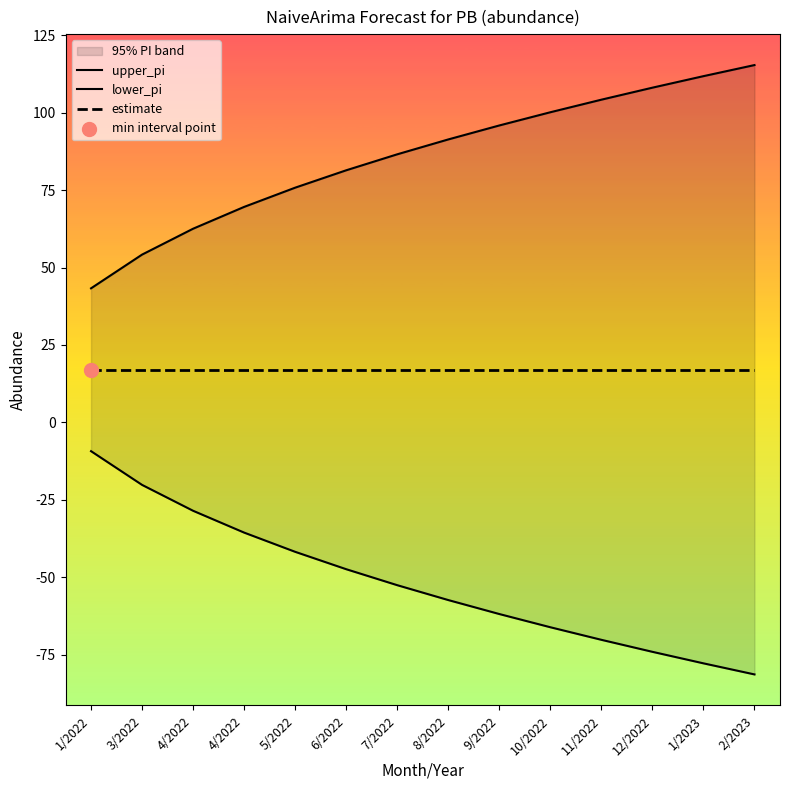

Which series has the largest Y range (max minus min)?

upper_pi